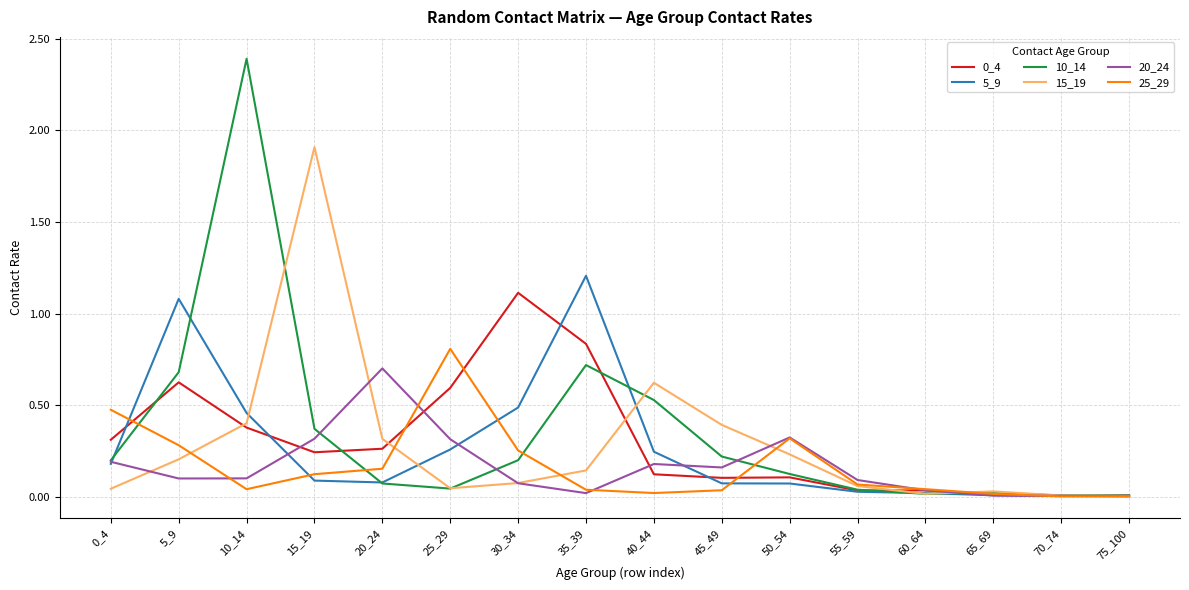

What is the total value across all series at 15_19?

3.1